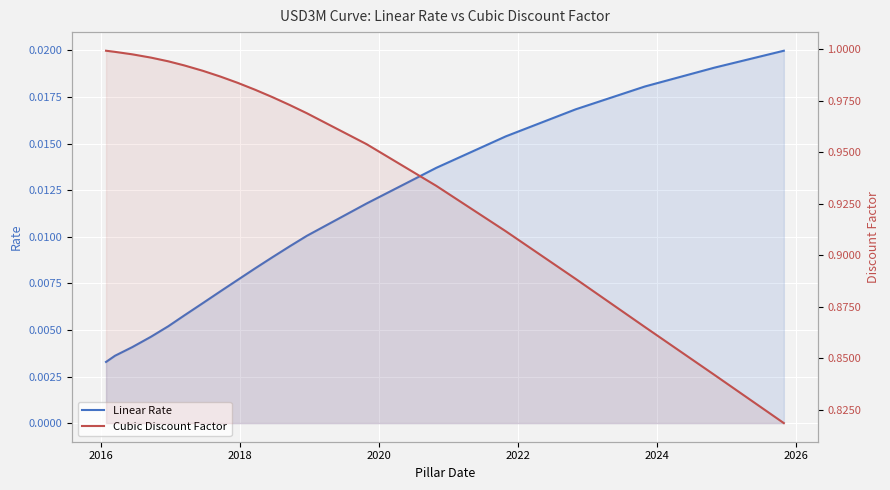

The Cubic Discount Factor series shows 0.5 at 2014. True or false?

False